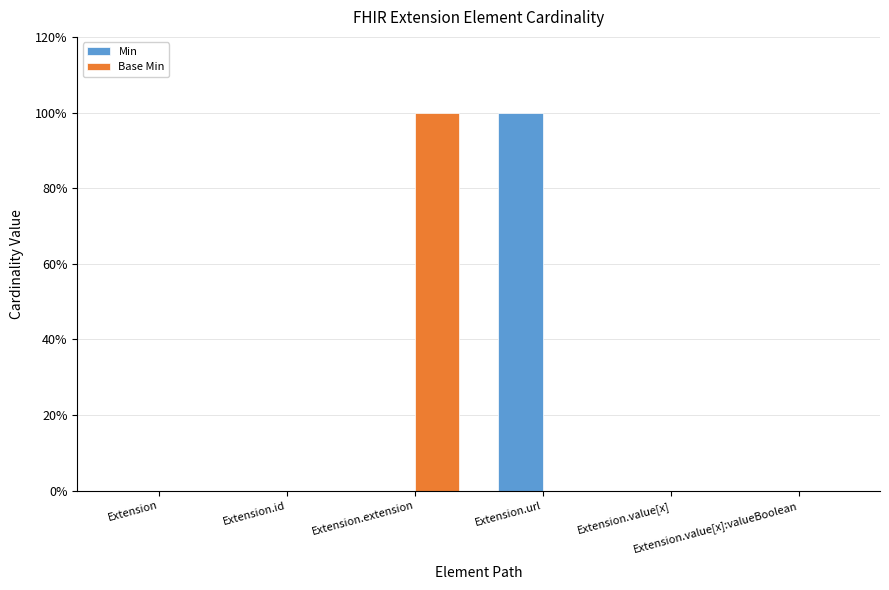

Reading left to right, list all the values displayed in this chart.

Min: Extension=0	Extension.id=0	Extension.extension=0	Extension.url=1	Extension.value[x]=0	Extension.value[x]:valueBoolean=0
Base Min: Extension=0	Extension.id=0	Extension.extension=1	Extension.url=0	Extension.value[x]=0	Extension.value[x]:valueBoolean=0